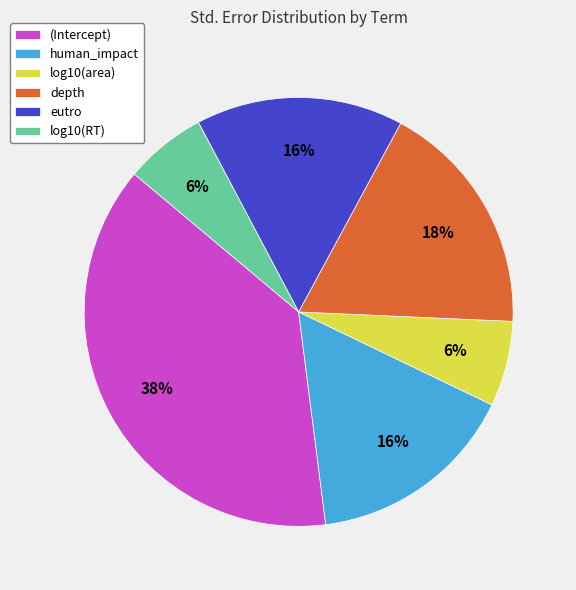

To the nearest percent, what is the difference between the largest and smallest slice percentages?

32%